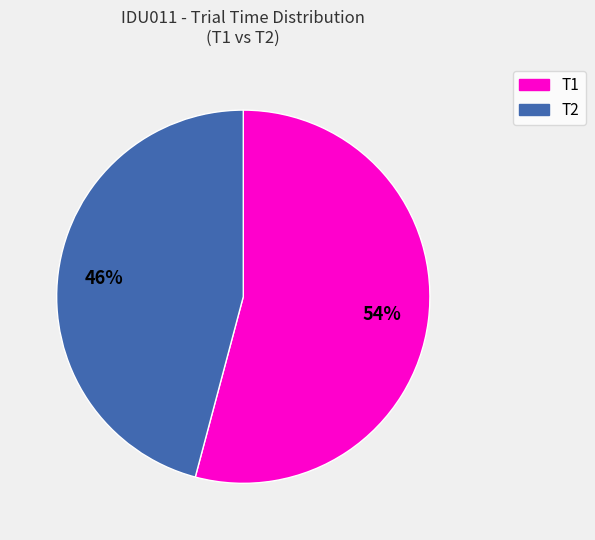

Is there any slice that represents more than half of the pie?

Yes